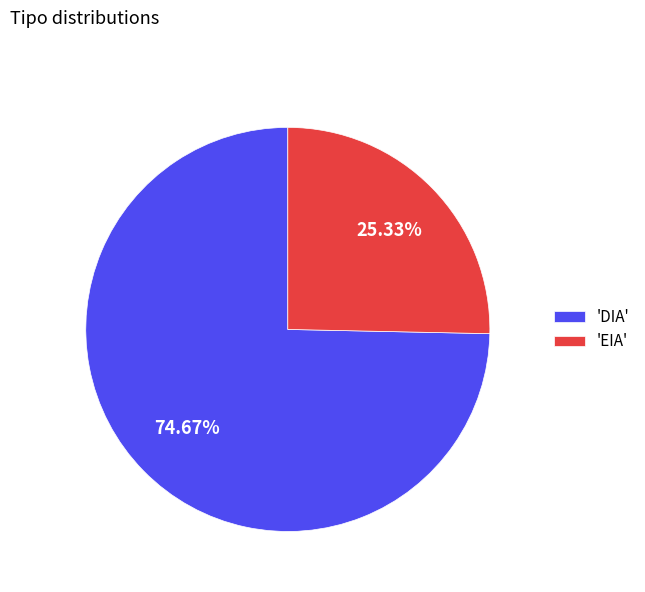

Do 'DIA' and 'EIA' together represent more than half of the pie?

Yes